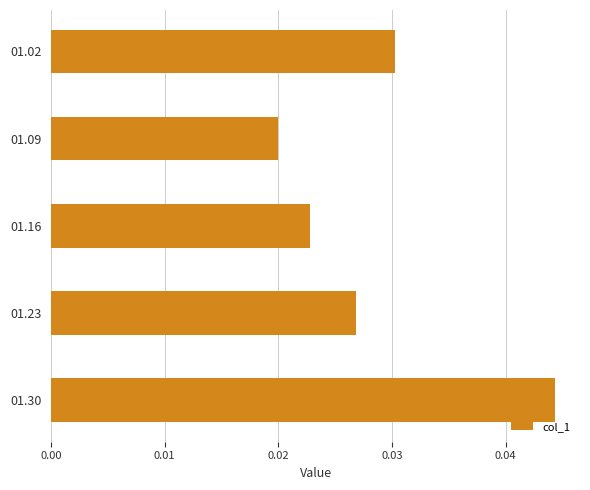

Does the chart contain any negative values?

No